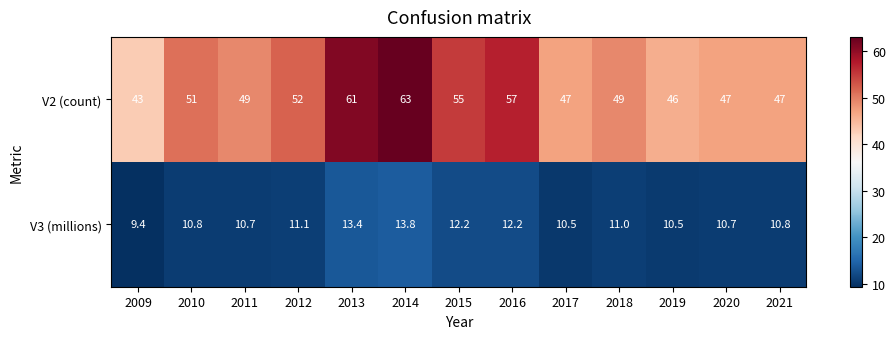

Rank the series by their average value, from highest to lowest.

V2 (count), V3 (millions)